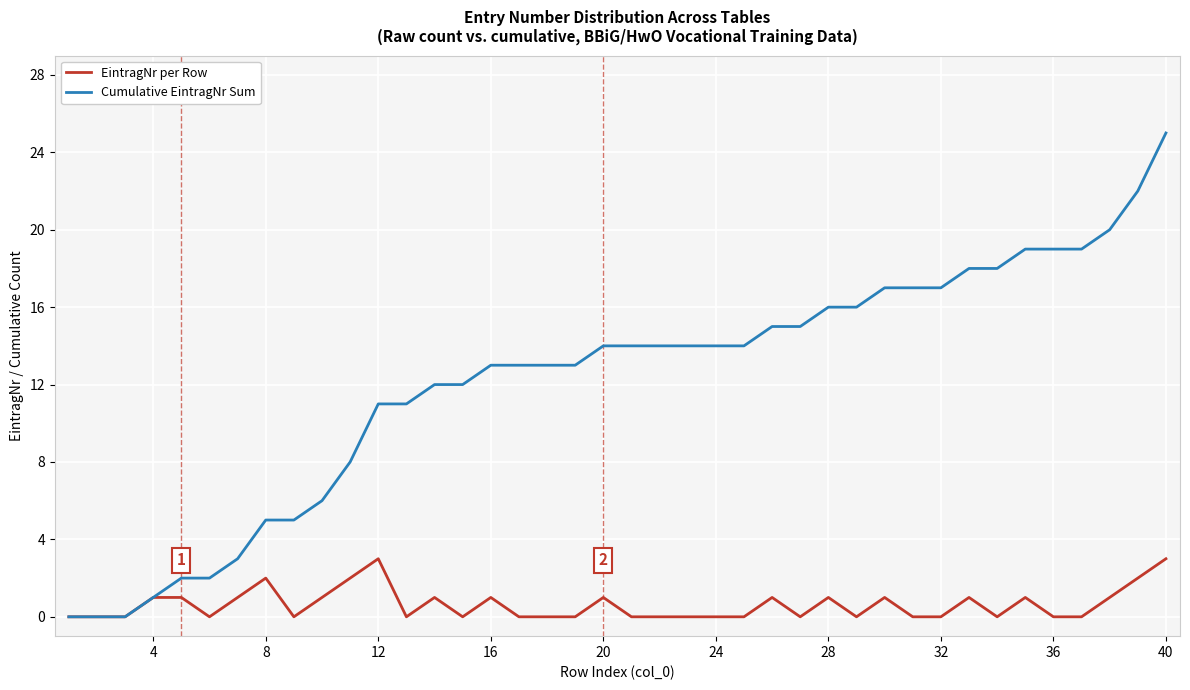

How many categories are shown in the chart?

40